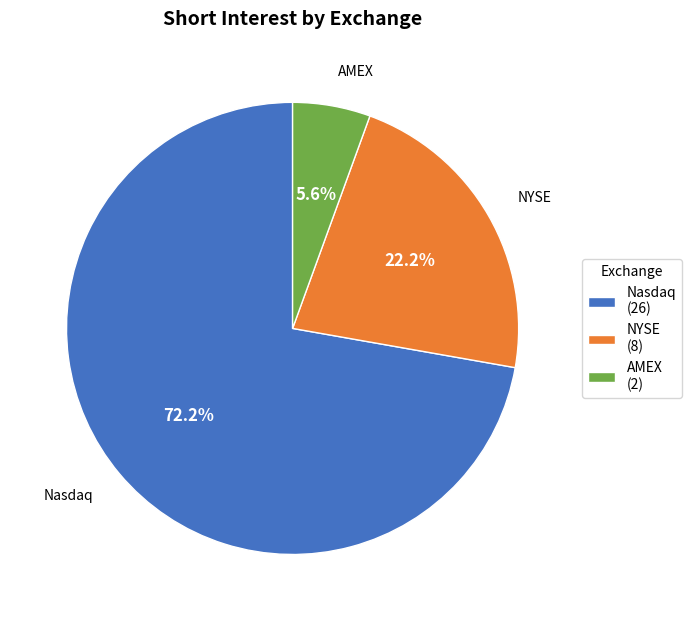

What is the majority slice?

Nasdaq